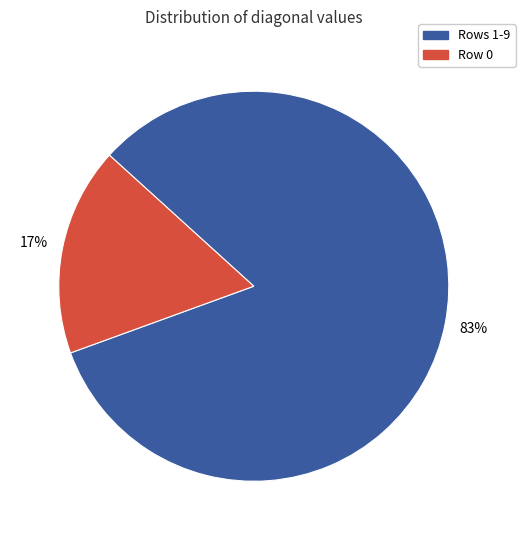

Count the number of slices in the pie.

2